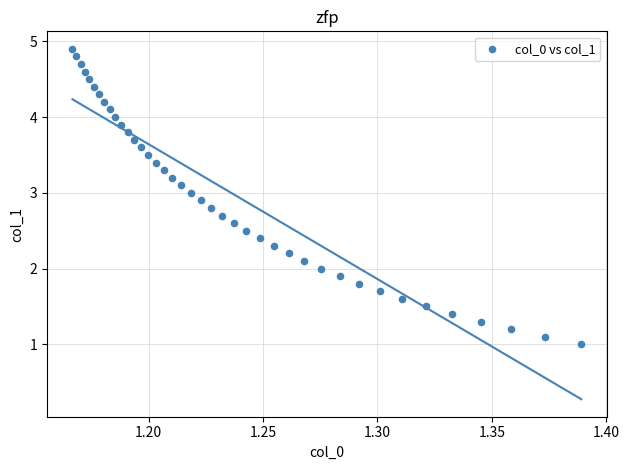

What is the range of Y values (max minus min)?

3.9